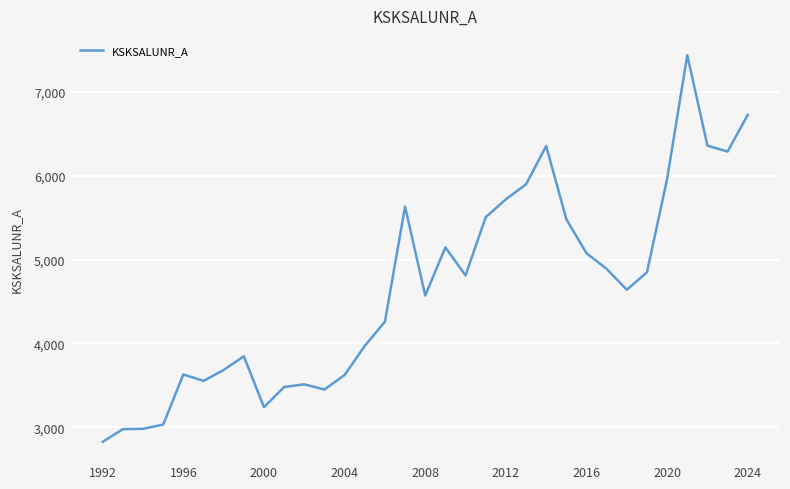

Does the chart have visible grid lines?

Yes